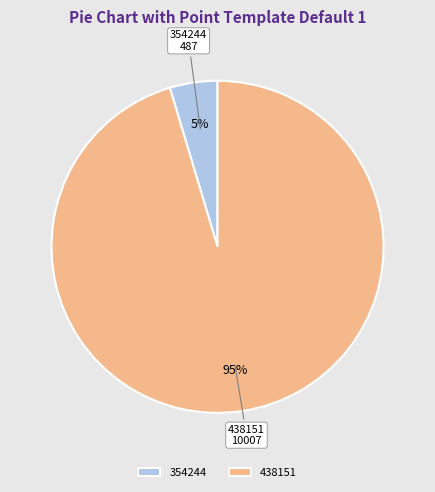

To the nearest percent, what is the combined percentage of 354244 and 438151?

100%